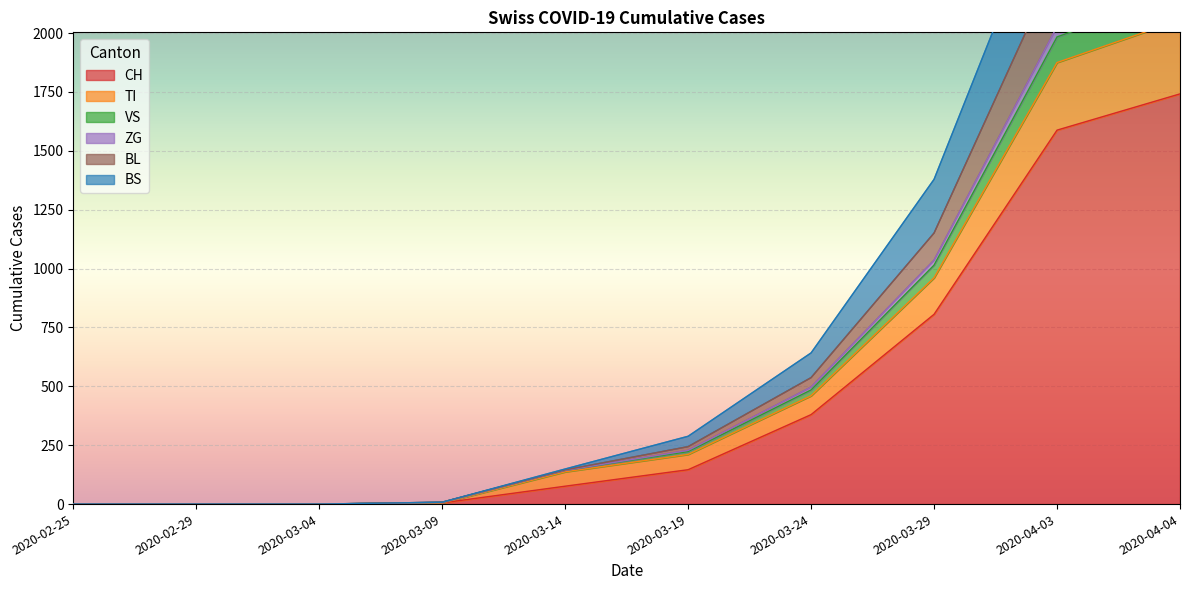

The value of BL at 2020-03-19 is 435. True or false?

False